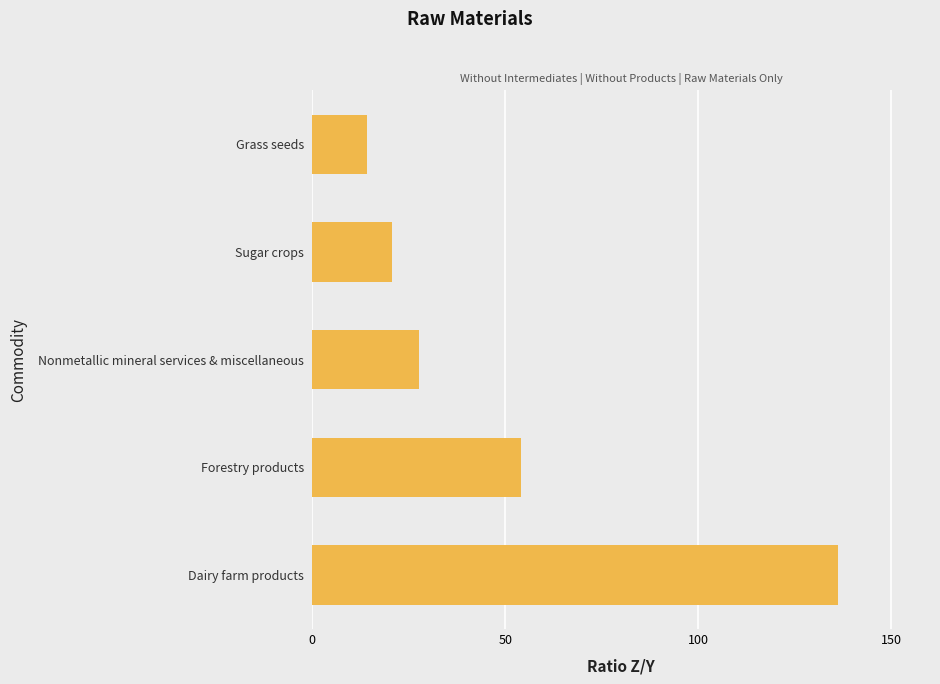

What is the change in value from Forestry products to Grass seeds?

-39.7